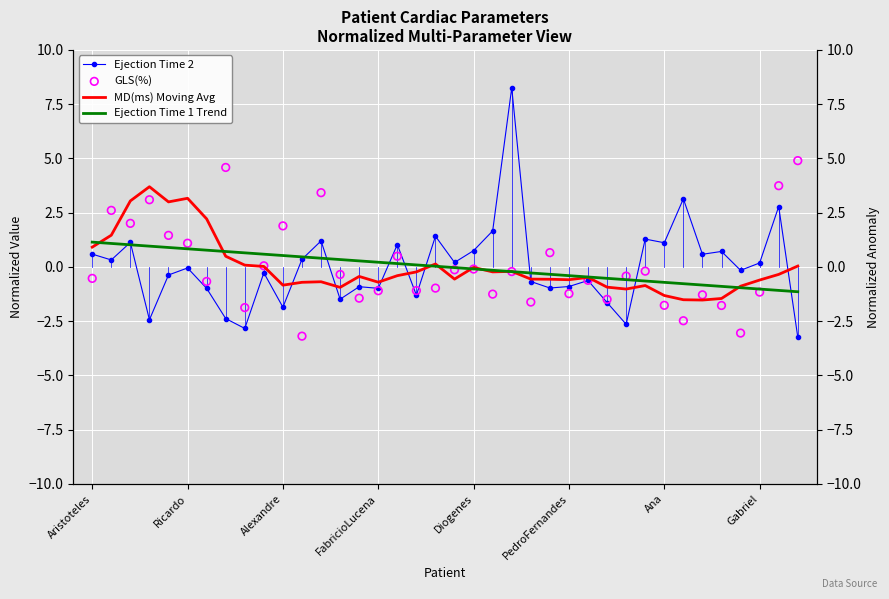

Is the value of Ejection Time 2 at Alexandre greater than the value of Ejection Time 1 Trend at Ana?

Yes